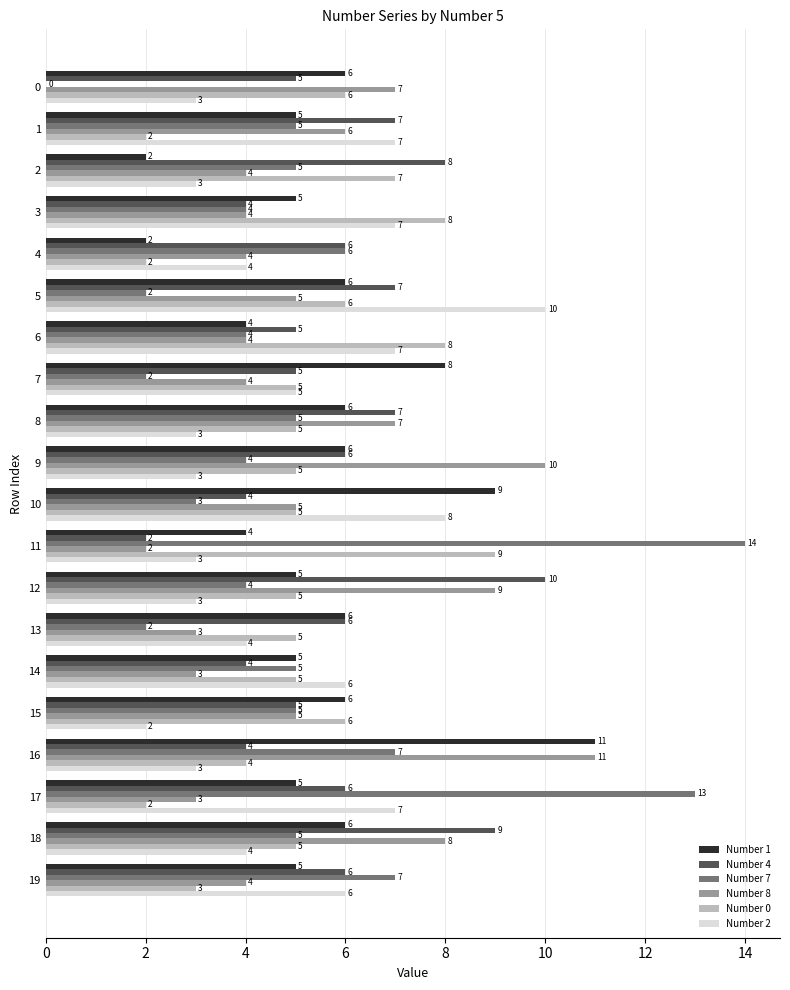

The value of Number 8 at 9 is 15. True or false?

False